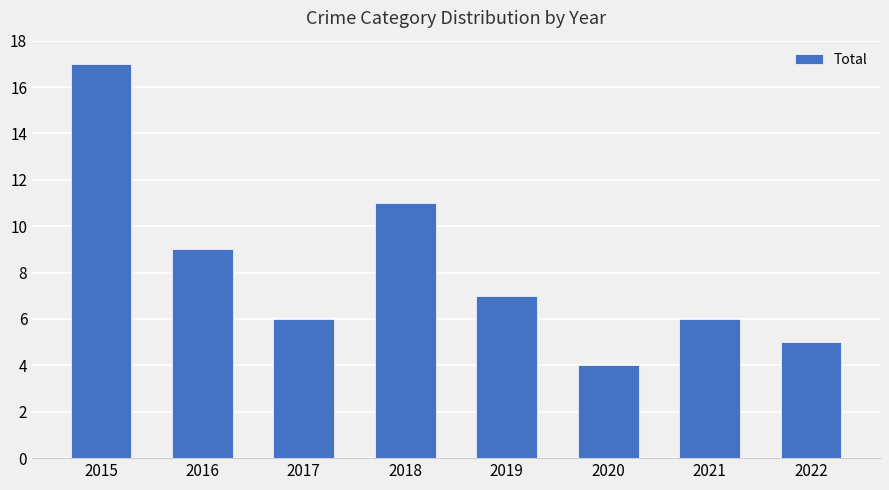

Are the bars horizontal?

No